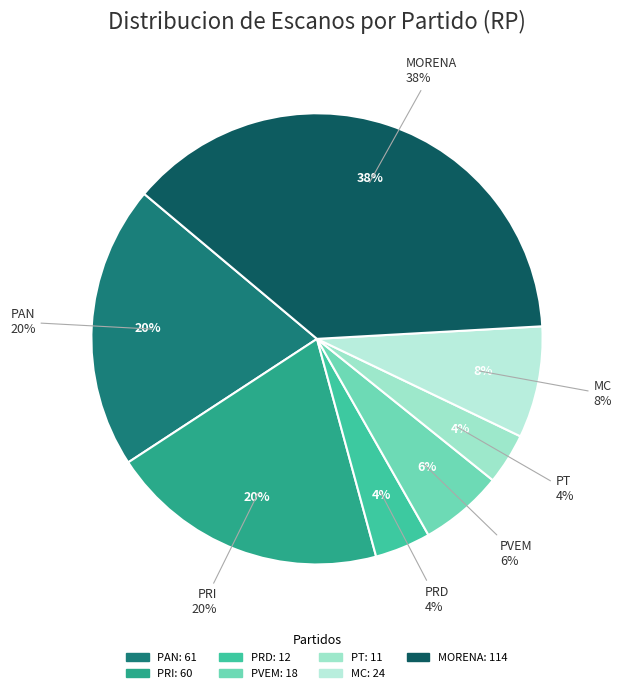

True or false: PAN accounts for 20% of the total.

True